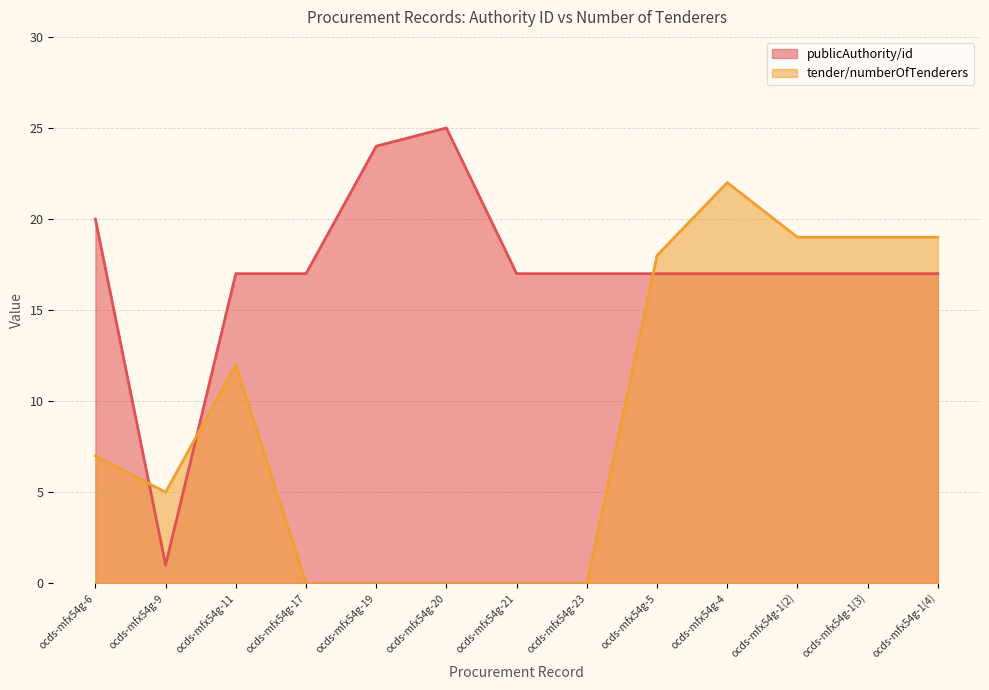

Which series ends up on top after the final intersection of publicAuthority/id and tender/numberOfTenderers?

tender/numberOfTenderers